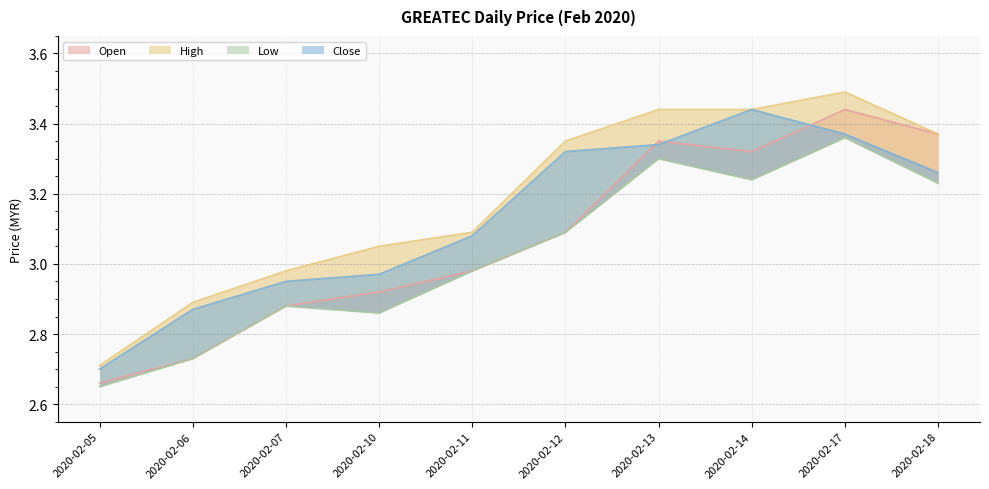

How many values in the open series are below 3?

5